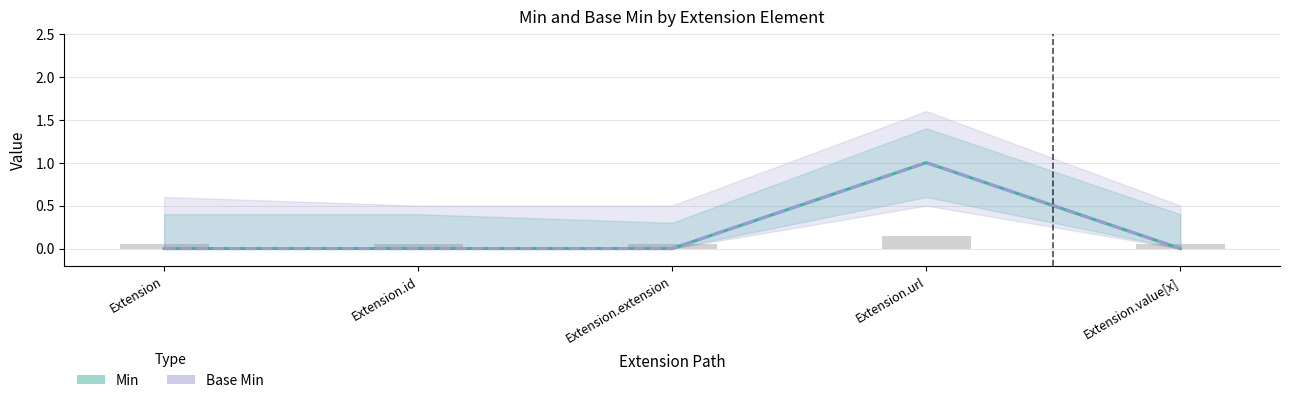

Count the Base Min values in the range 0 to 1.

5